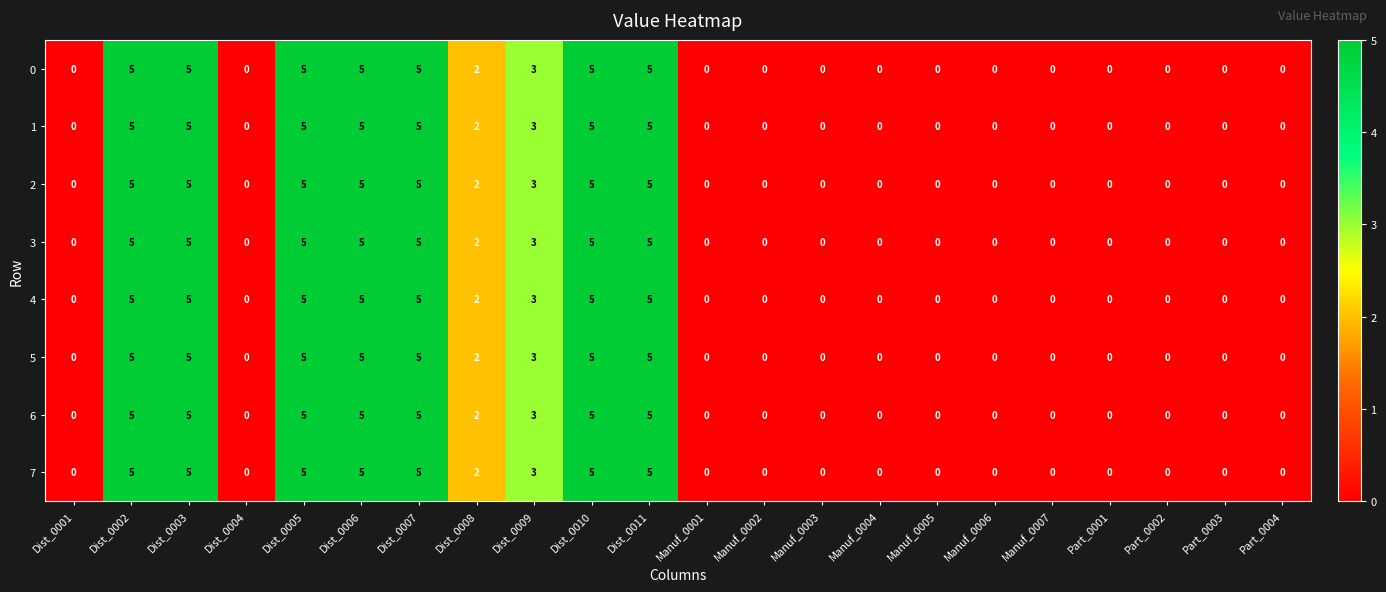

How many positive values does the 6 series have?

9